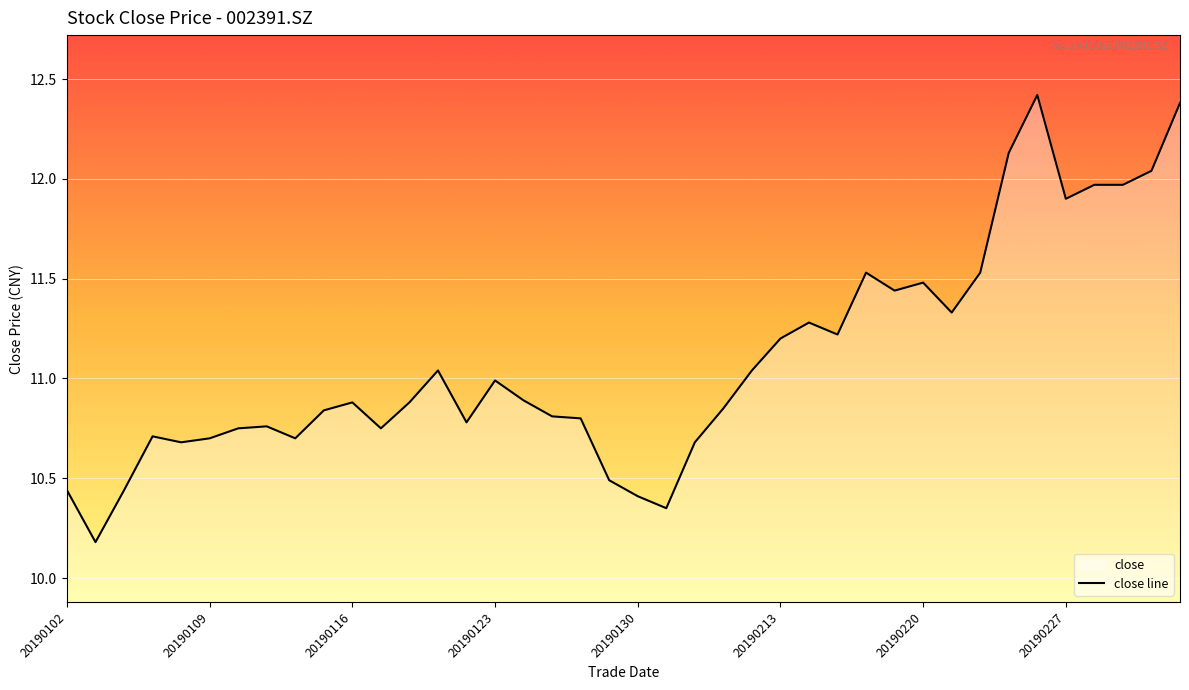

Where is the first local maximum?

20190107